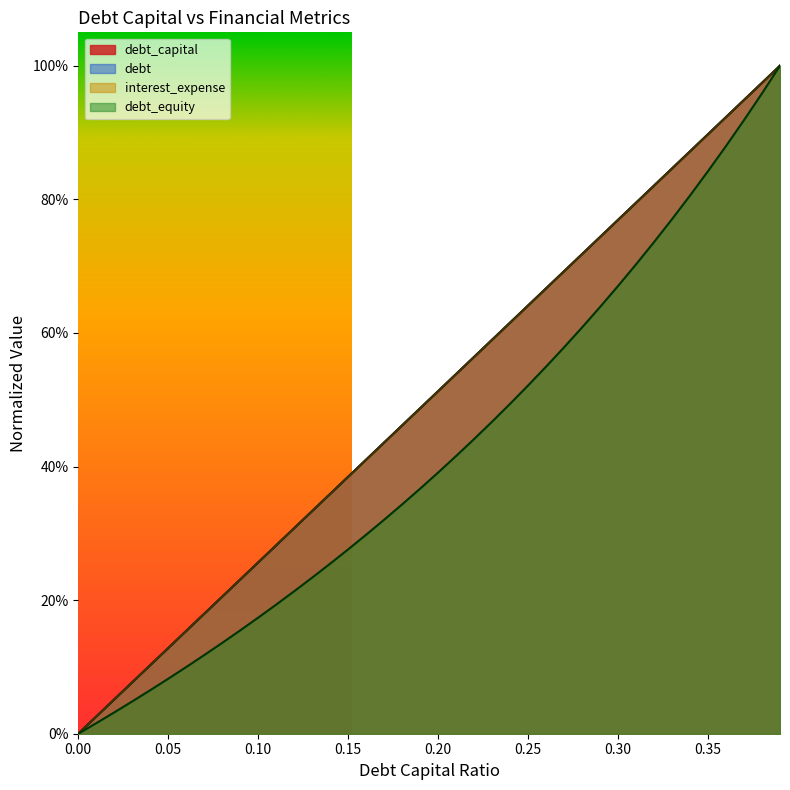

How many times do debt_capital and interest_expense cross each other?

3